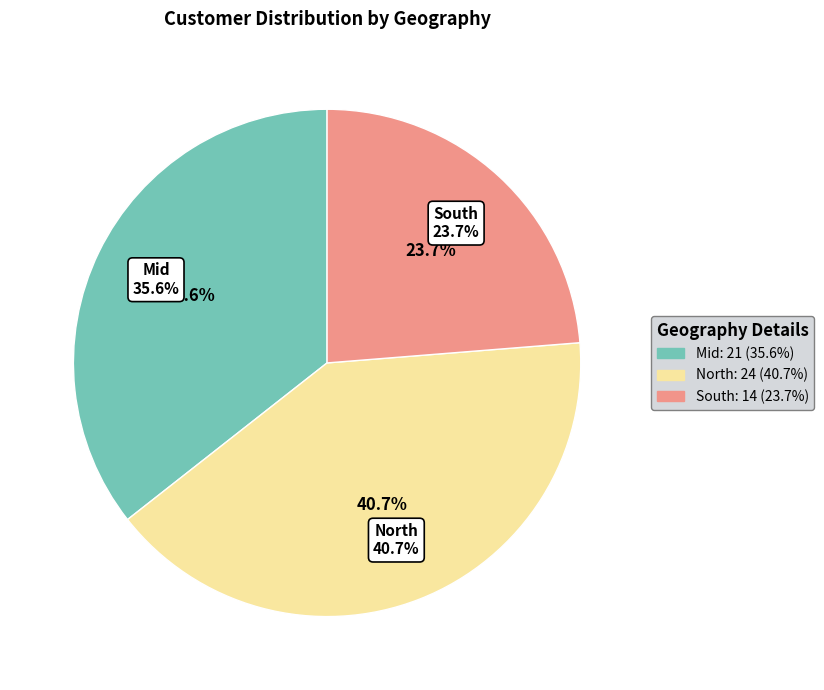

Combined, do North and Mid account for over 50%?

Yes